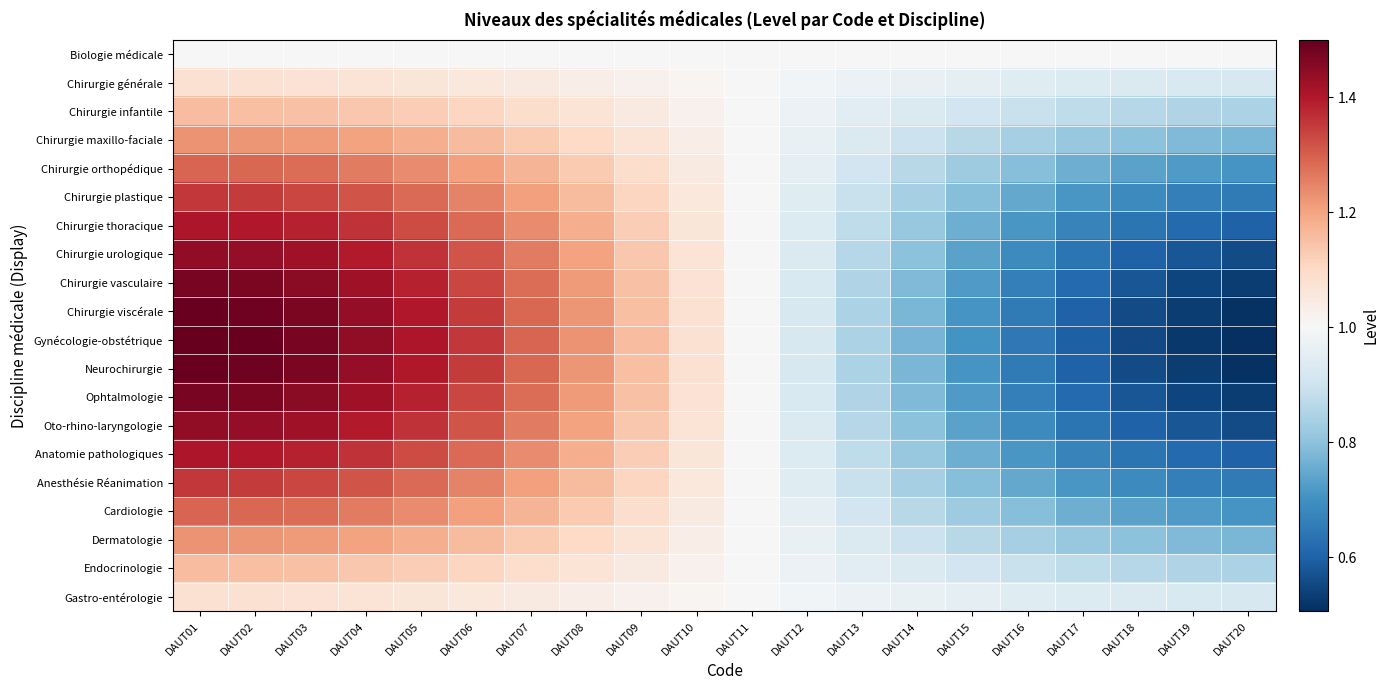

Which series changed the most between DAUT09 and DAUT20?

Gynécologie-obstétrique